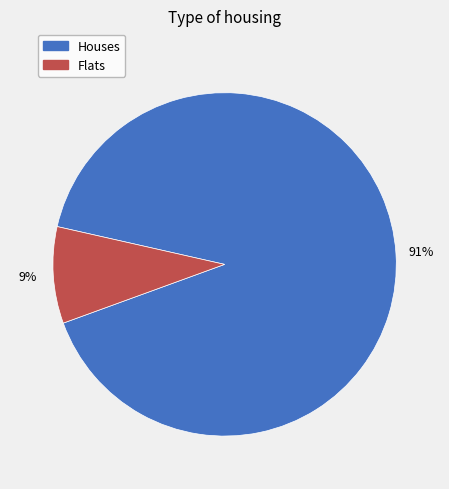

To the nearest percent, what is the difference between the largest and smallest slice percentages?

82%